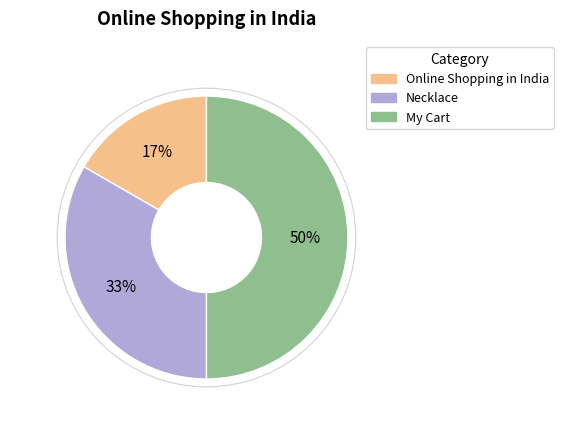

What is the largest slice in the pie chart?

My Cart